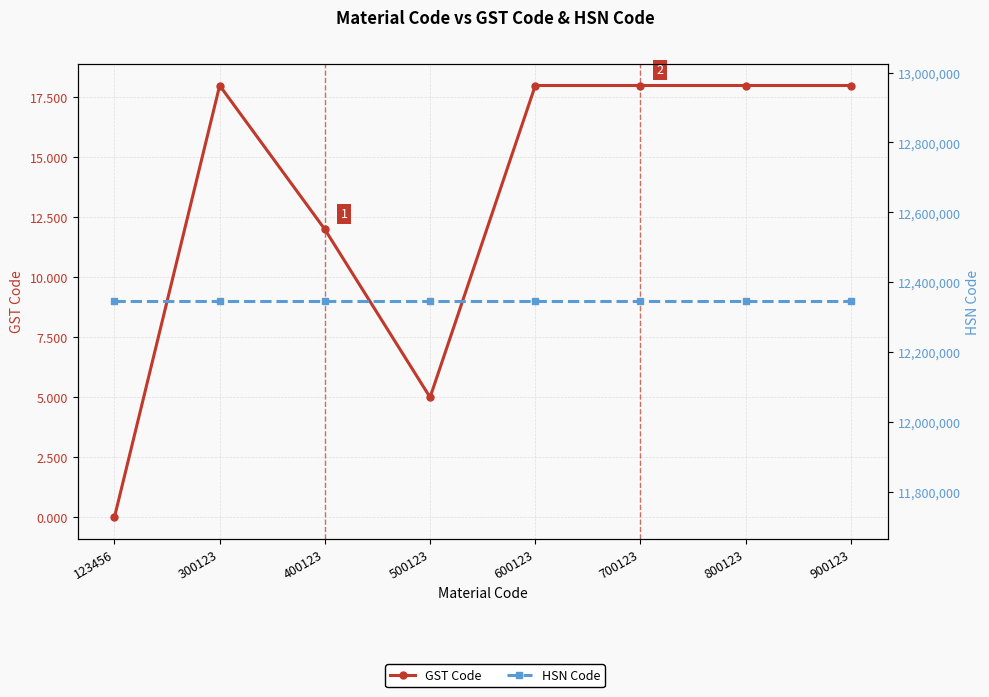

The HSN Code series shows 12345678.0 at 123456. True or false?

True